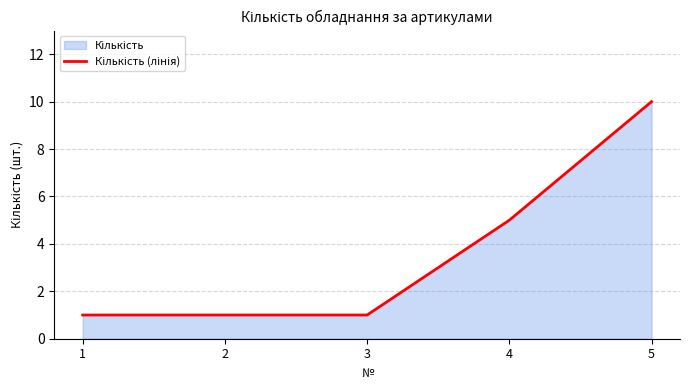

What is the sum of the values at 4 and 2?

6